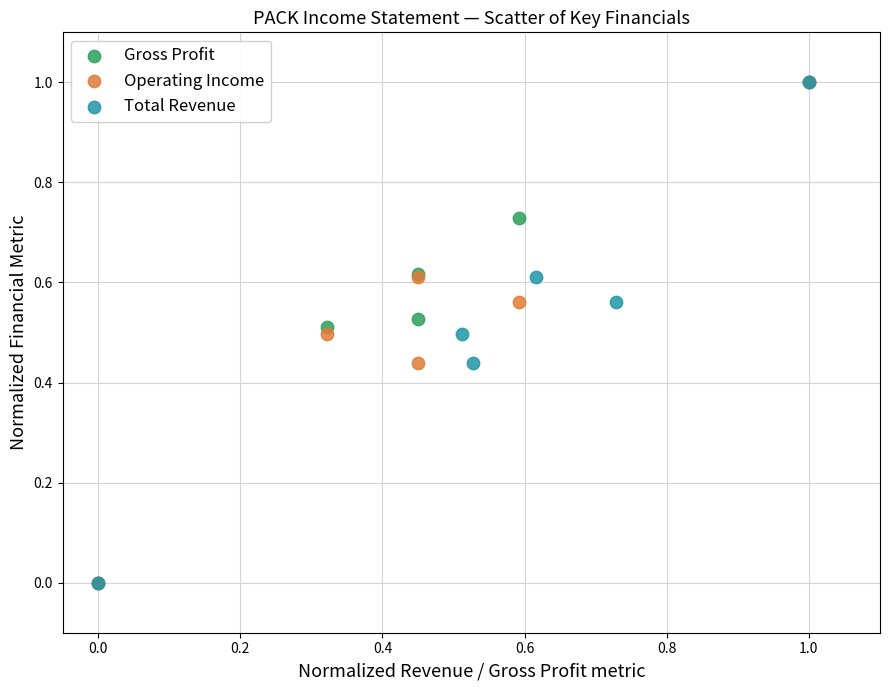

What are all the series names shown in the legend?

Gross Profit, Operating Income, Total Revenue